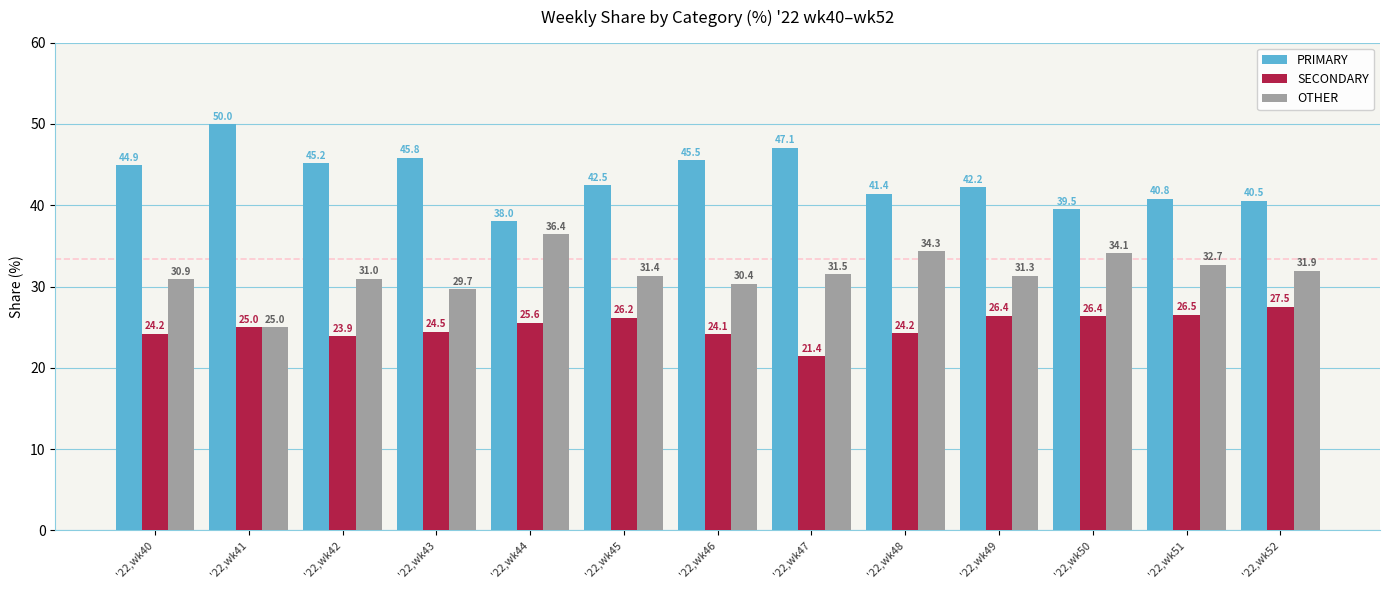

Is the value of OTHER at '22,wk43 greater than the value of PRIMARY at '22,wk50?

No